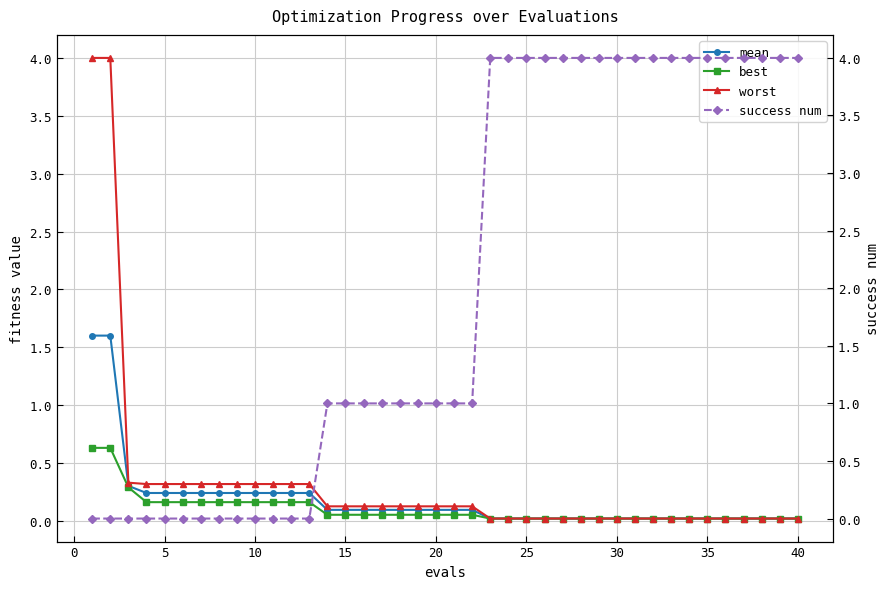

Which series has the largest total across all categories?

success num